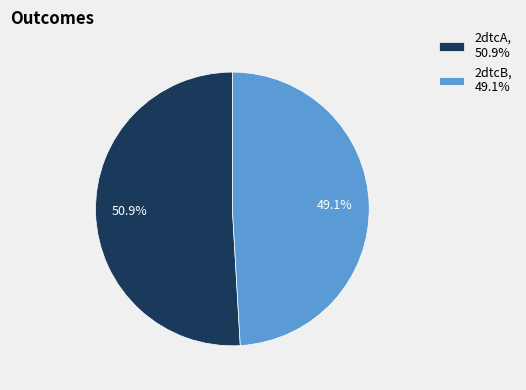

How many slices are in this pie chart?

2